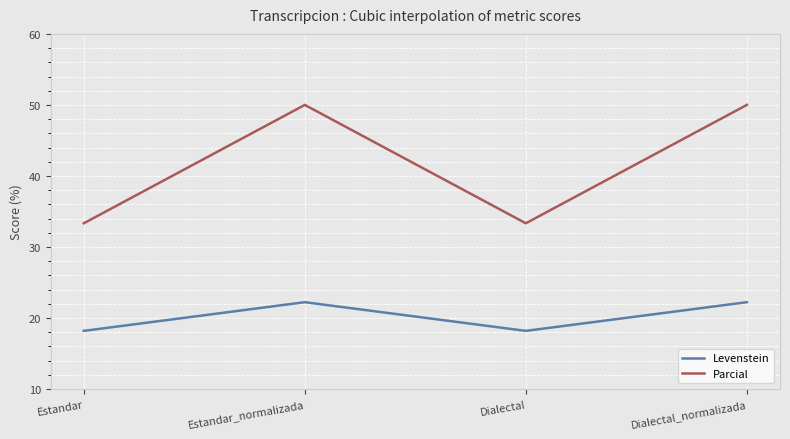

What value does the Parcial series have at Estandar?

33.3